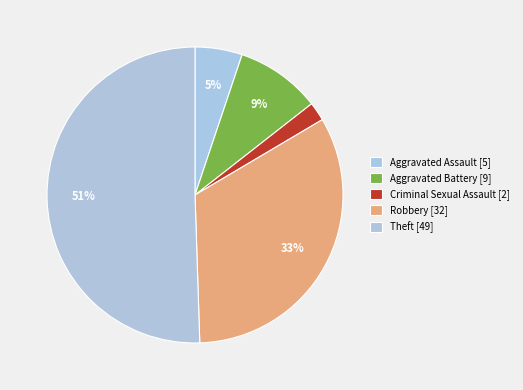

How many slices are in this pie chart?

5